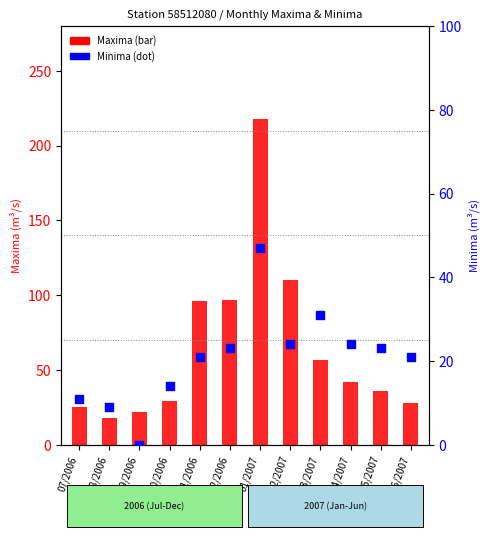

Which series reaches the maximum Y coordinate?

Maxima